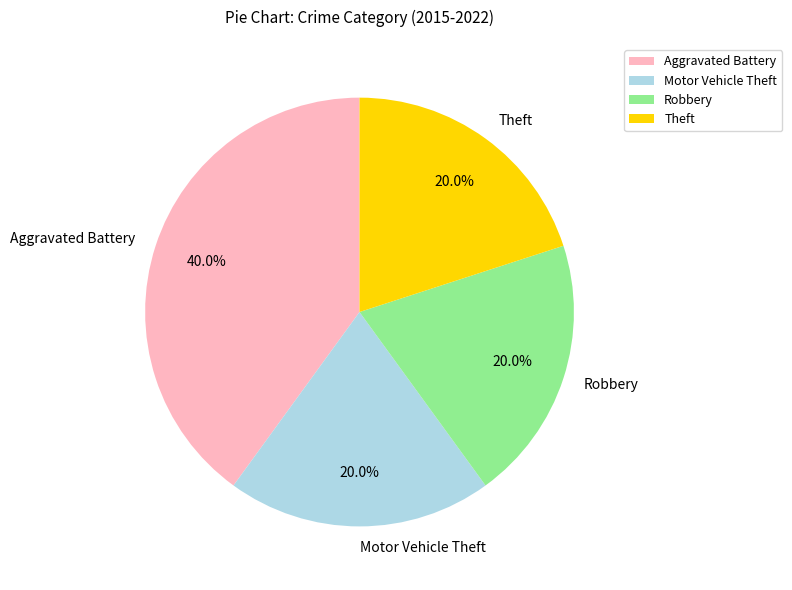

What is the largest slice in the pie chart?

Aggravated Battery